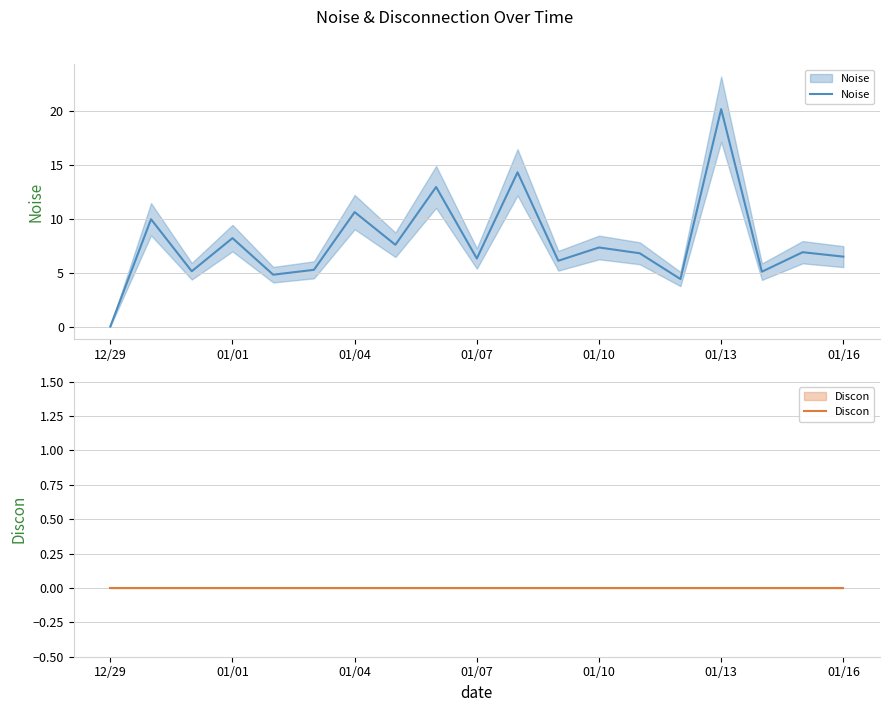

Between 01/07 and 01/01, which is larger?

01/01